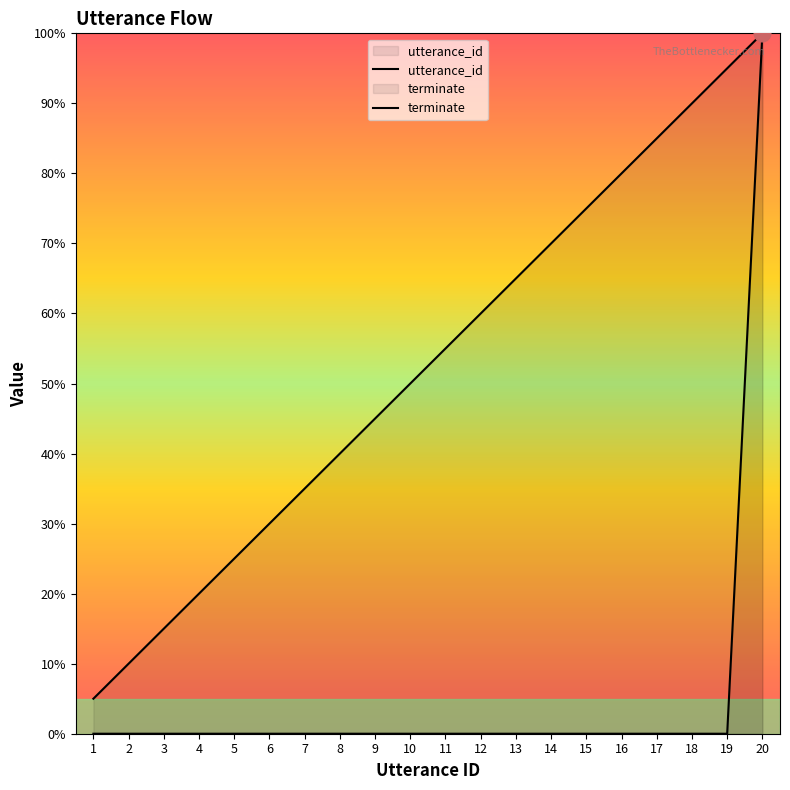

Does the chart have visible grid lines?

No